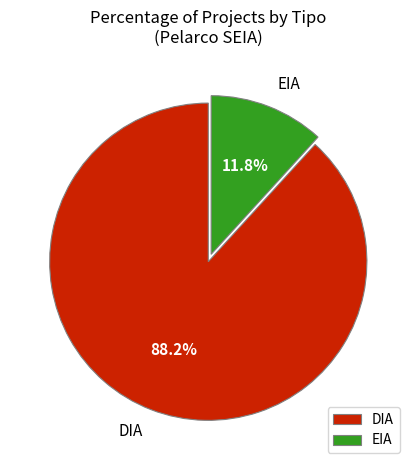

True or false: DIA accounts for 98% of the total.

False